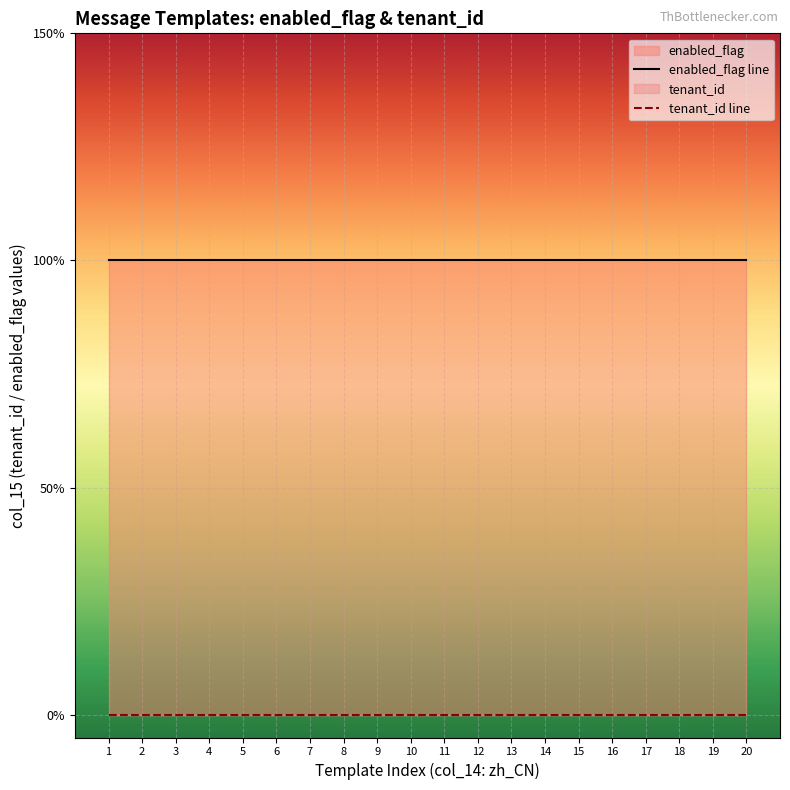

Reading left to right, list all the values displayed in this chart.

enabled_flag line: 1=1	2=1	3=1	4=1	5=1	6=1	7=1	8=1	9=1	10=1	11=1	12=1	13=1	14=1	15=1	16=1	17=1	18=1	19=1	20=1
tenant_id line: 1=0	2=0	3=0	4=0	5=0	6=0	7=0	8=0	9=0	10=0	11=0	12=0	13=0	14=0	15=0	16=0	17=0	18=0	19=0	20=0